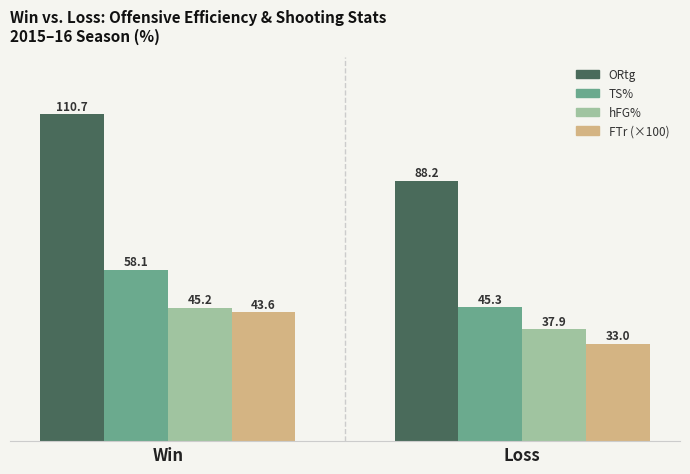

What is the total value across all series at Loss?

204.4